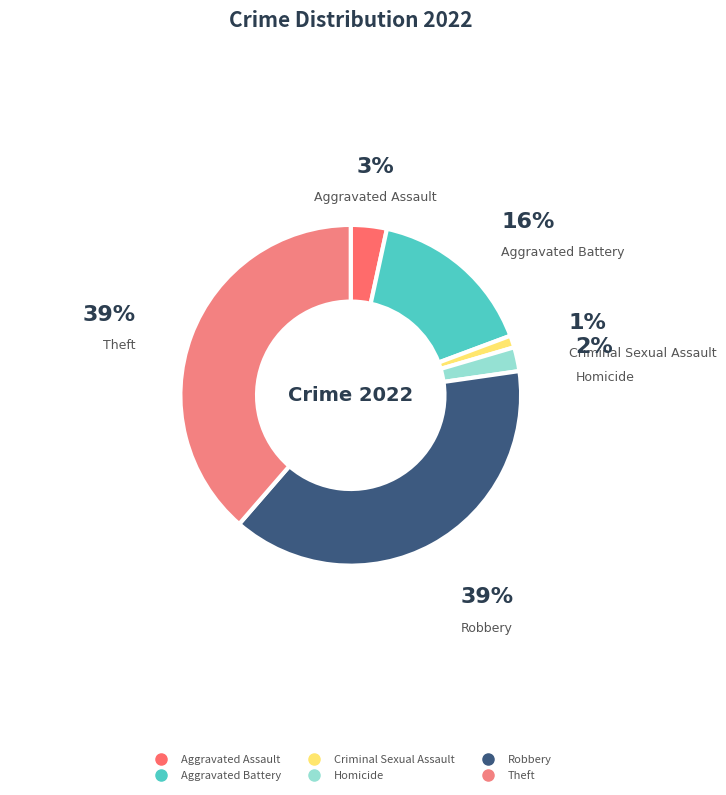

Which slice is the smallest?

Criminal Sexual Assault